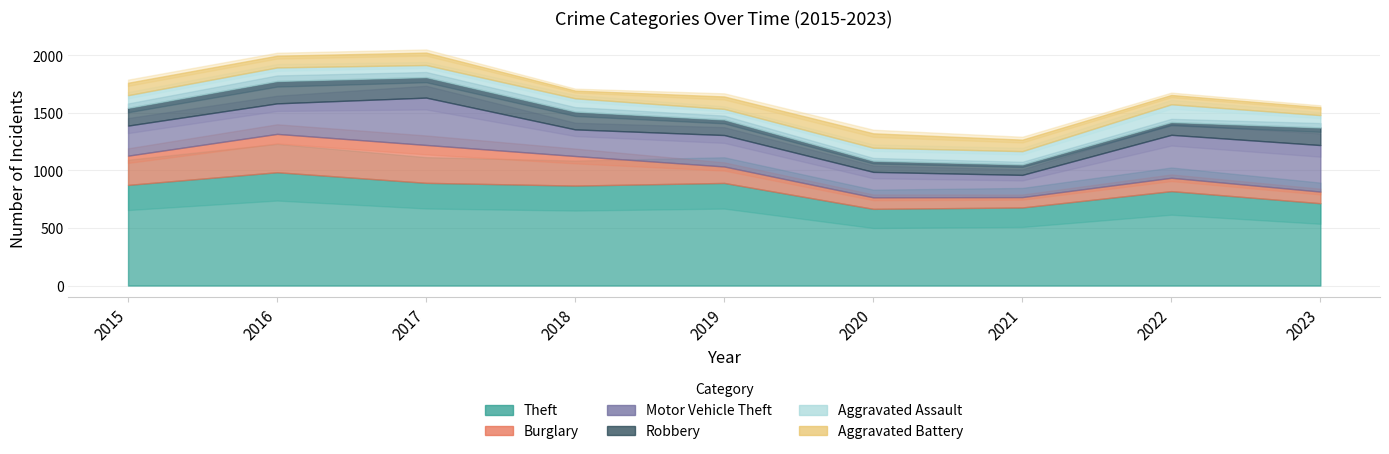

True or false: Aggravated Battery and Robbery intersect in this chart.

True